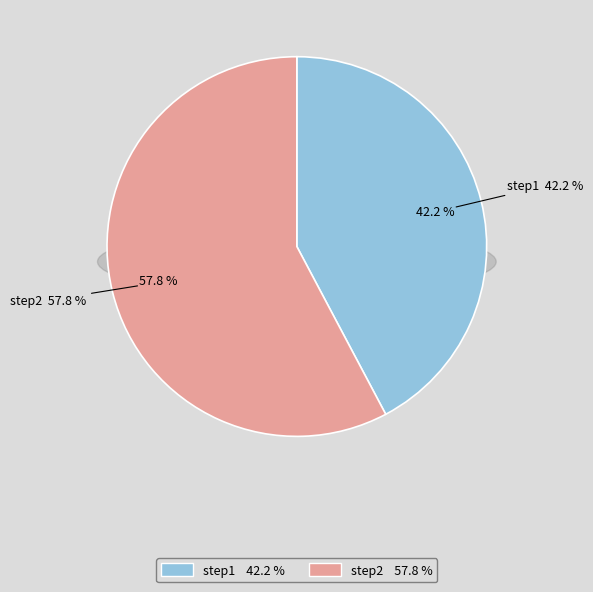

To the nearest percent, what is the difference between the largest and smallest slice percentages?

16%